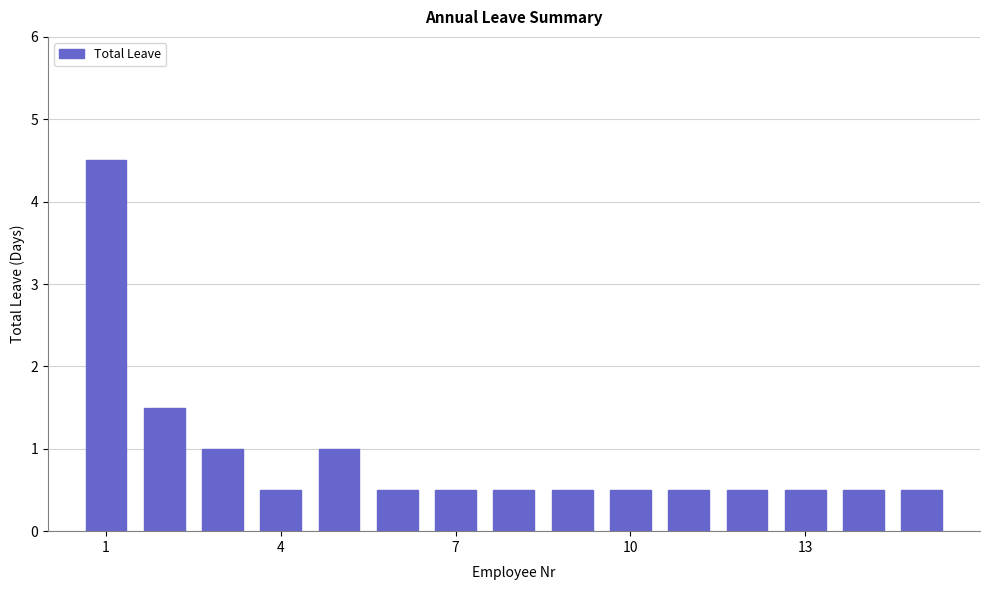

Reading right to left, transcribe all the data shown in this chart.

0.5	0.5	0.5	0.5	0.5	0.5	0.5	0.5	0.5	0.5	1.0	0.5	1.0	1.5	4.5